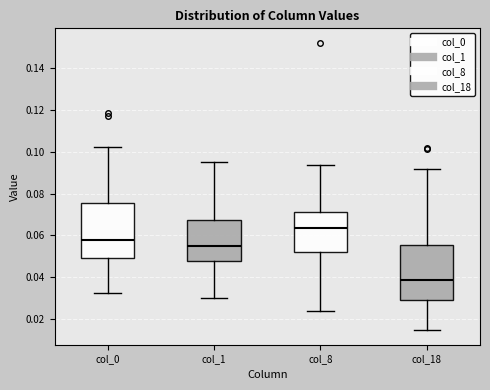

Reading left to right, transcribe this box plot: for each box, give where its median line is, the range the box spans, and where its two whiskers end, as read against the y-axis. The values are not printed on the chart, so give them approximately, as read against the axis.

col_0: median 0.058, box 0.050 to 0.076, whiskers 0.032 to 0.102
col_1: median 0.054, box 0.048 to 0.068, whiskers 0.030 to 0.094
col_8: median 0.064, box 0.052 to 0.072, whiskers 0.024 to 0.094
col_18: median 0.038, box 0.028 to 0.056, whiskers 0.014 to 0.092